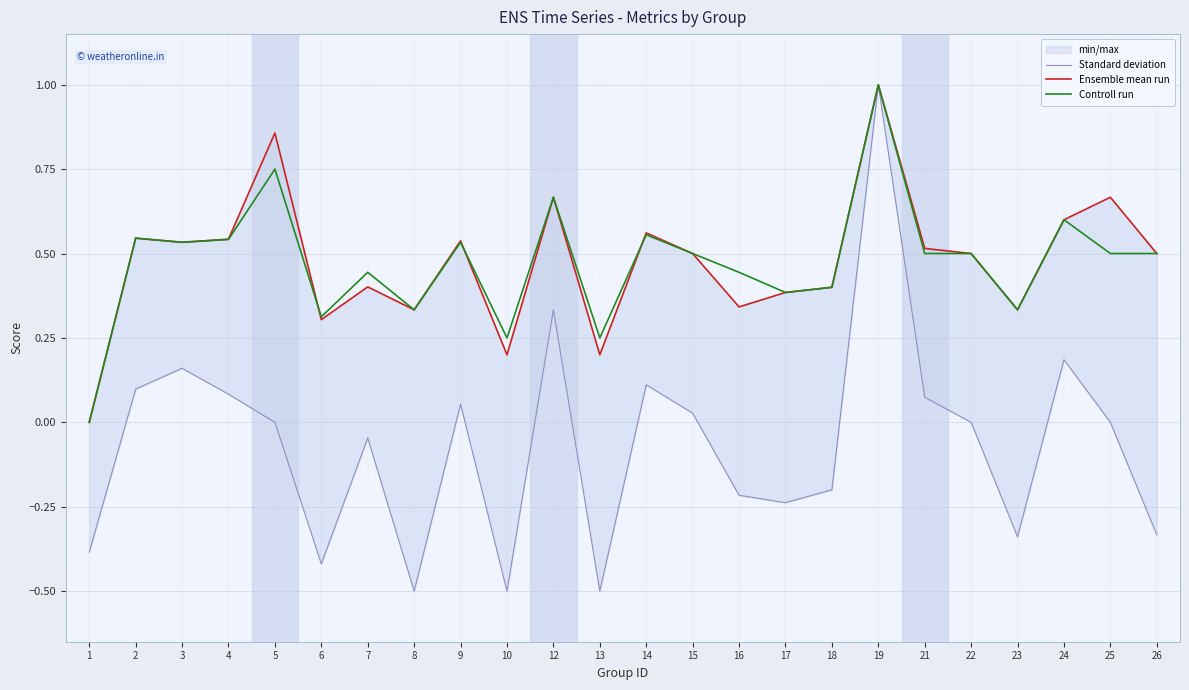

What is the difference between the highest and lowest values at 6?

0.7